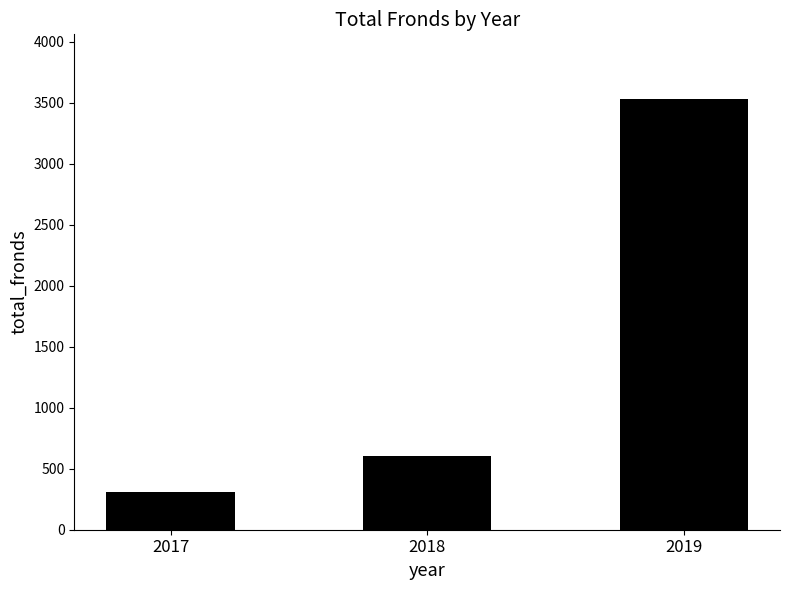

Does the chart contain stacked bars?

No